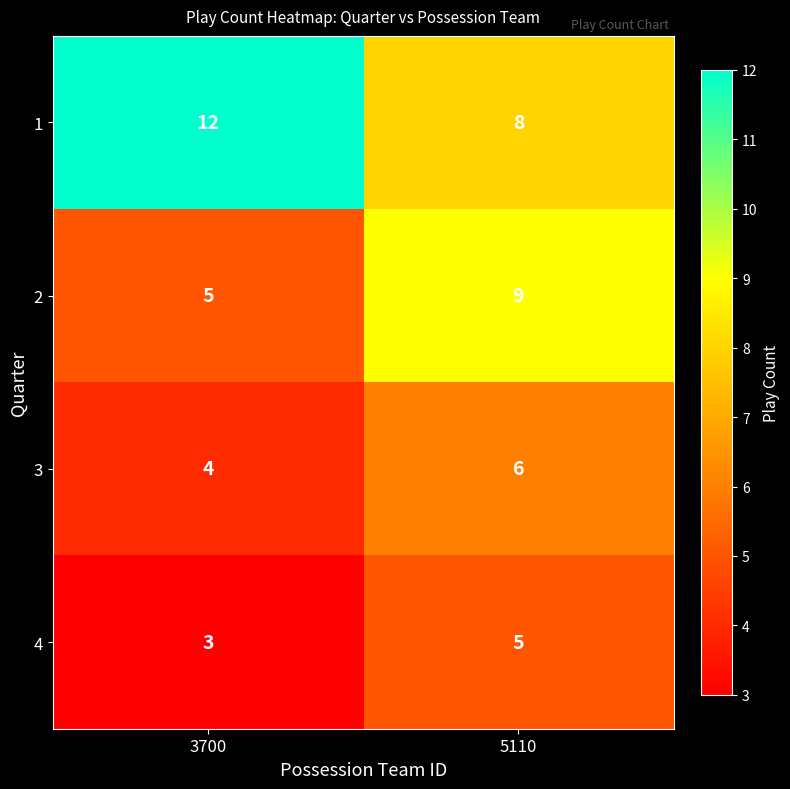

The 4 series shows 5 at 5110. True or false?

True